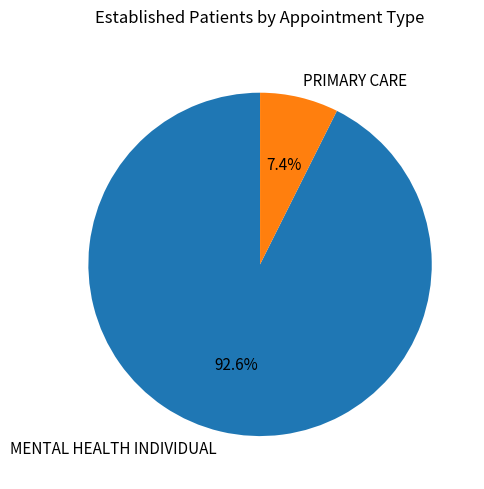

Is it true that PRIMARY CARE is 16% of the pie?

False